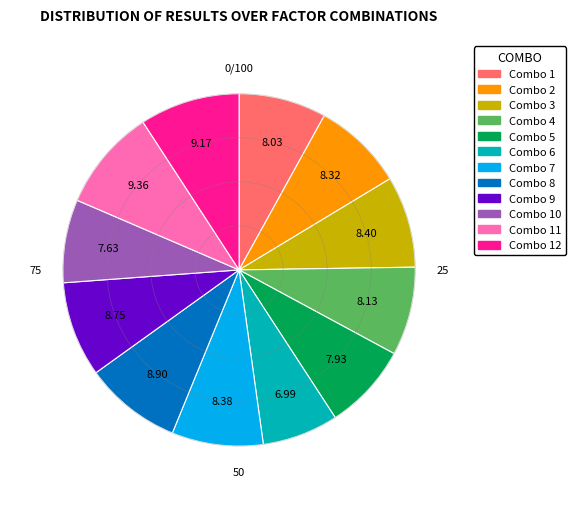

How many segments does this pie chart have?

12